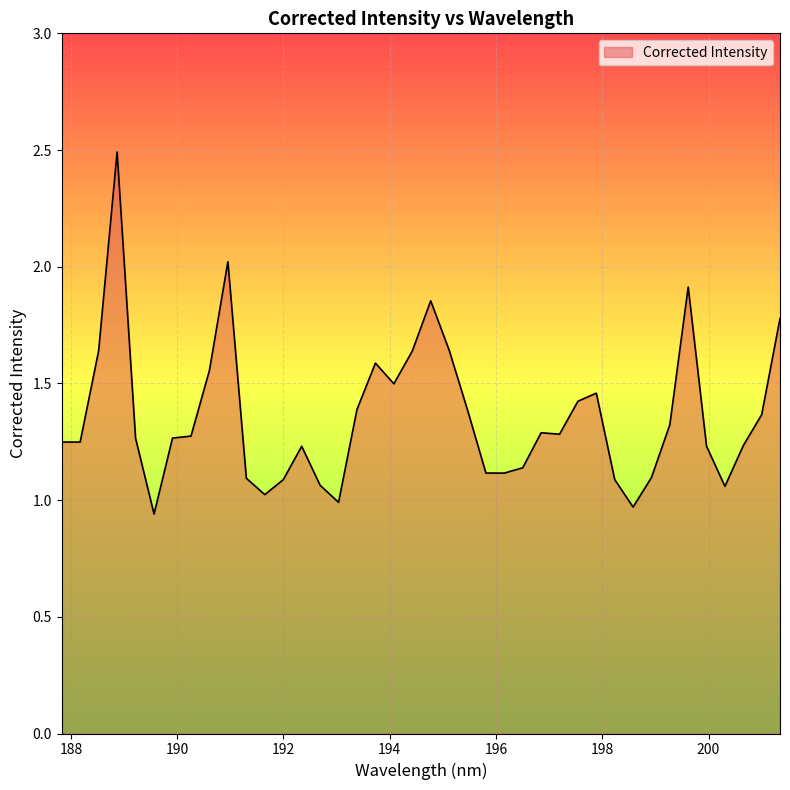

What is the maximum value shown in the chart?

2.5